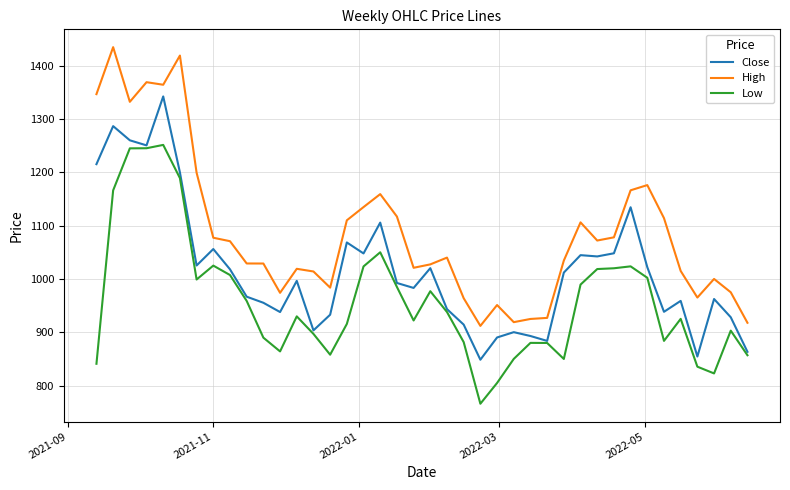

True or false: High and Low intersect in this chart.

False